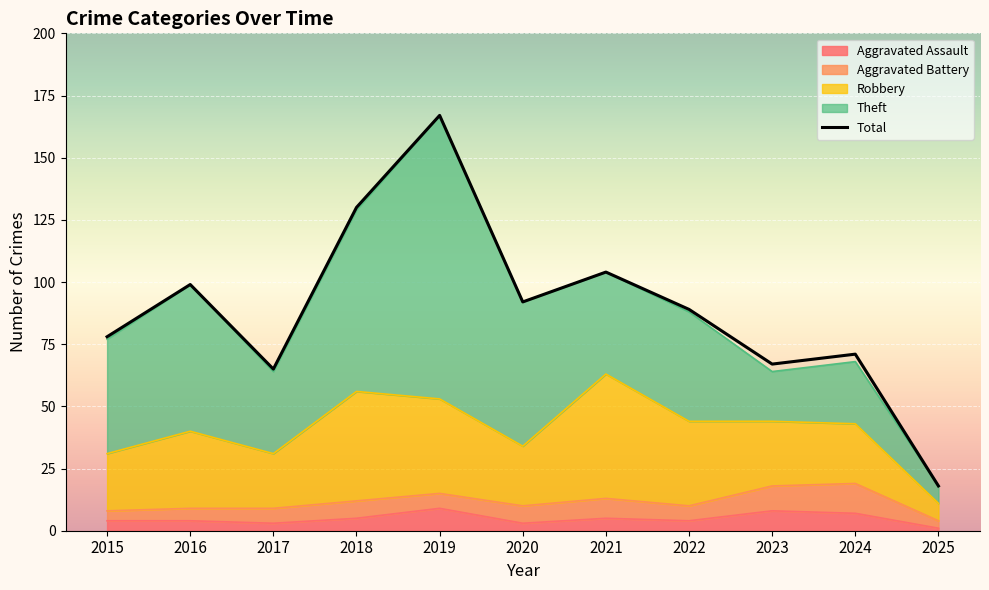

What is the sum of all values?

980